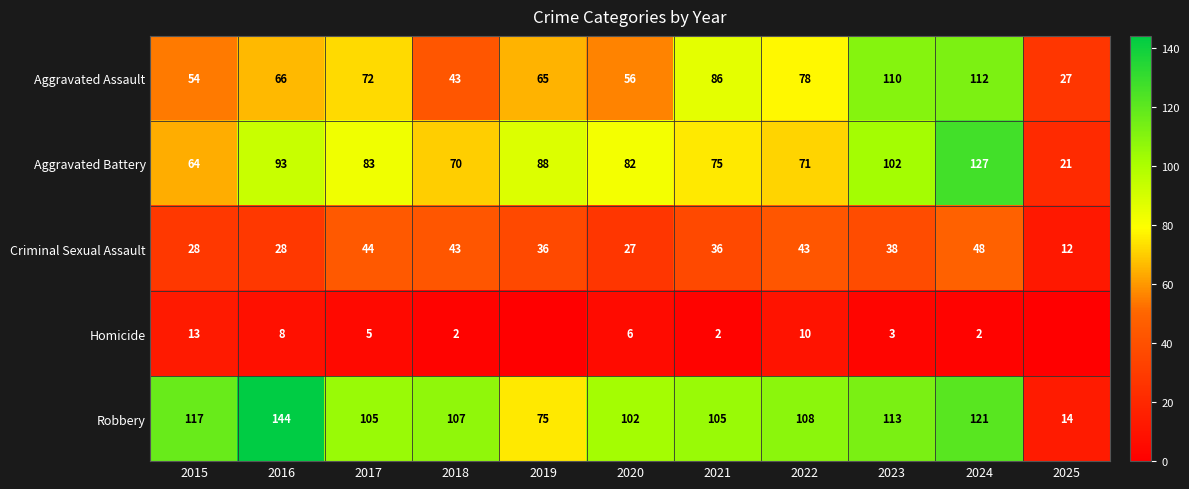

Which category has the highest value in the Aggravated Battery series?

2024